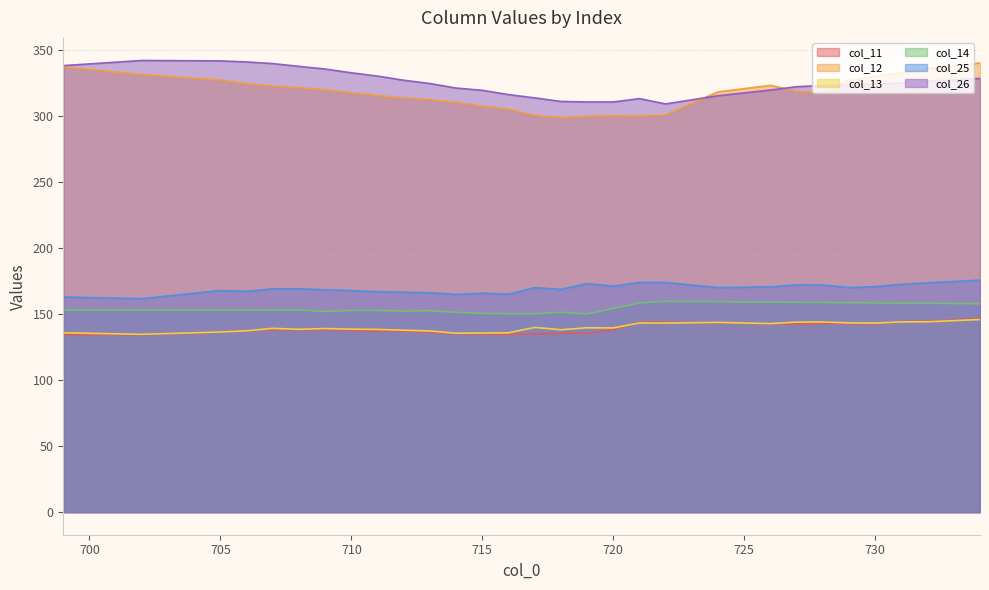

Rank the series by their maximum value, from lowest to highest.

col_13, col_11, col_14, col_25, col_12, col_26